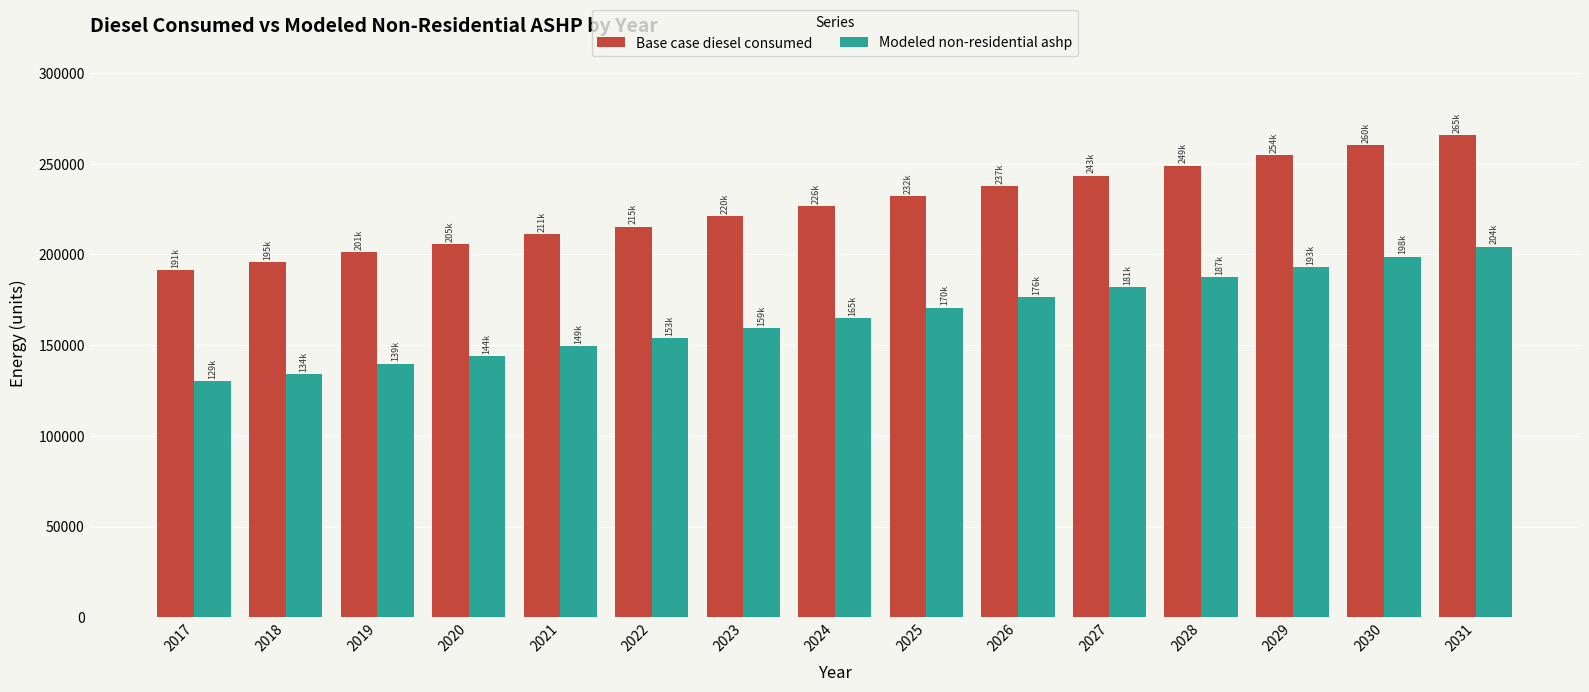

What is the difference between the maximum and minimum values in the Base case diesel consumed series?

74377.6